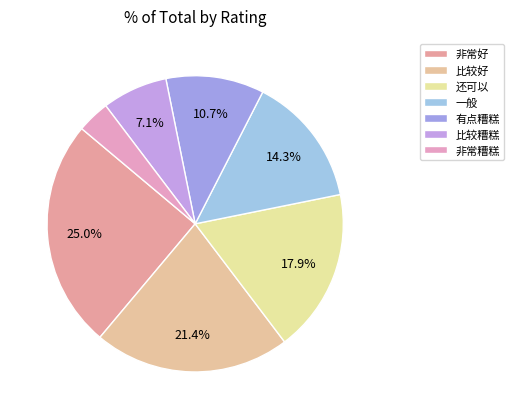

True or false: 有点糟糕 accounts for 11% of the total.

True